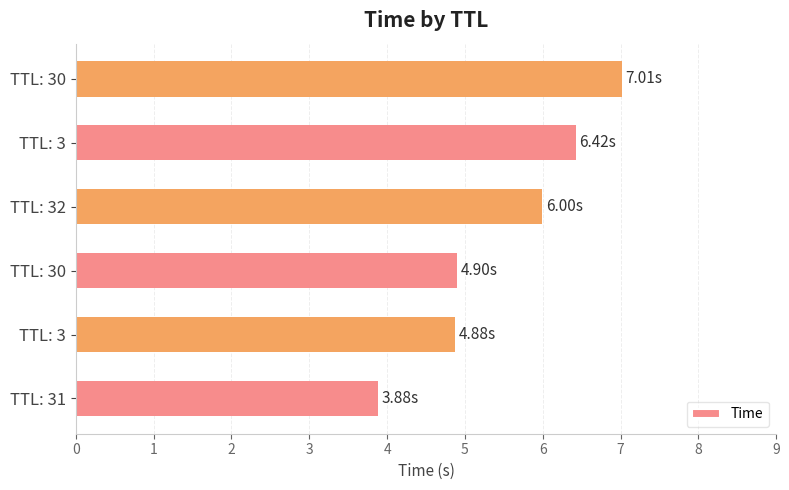

What is the difference between the maximum and minimum values?

3.1